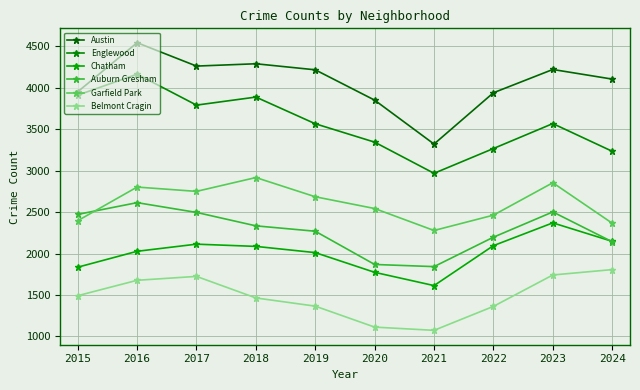

What is the lowest value of the Englewood series?

2968